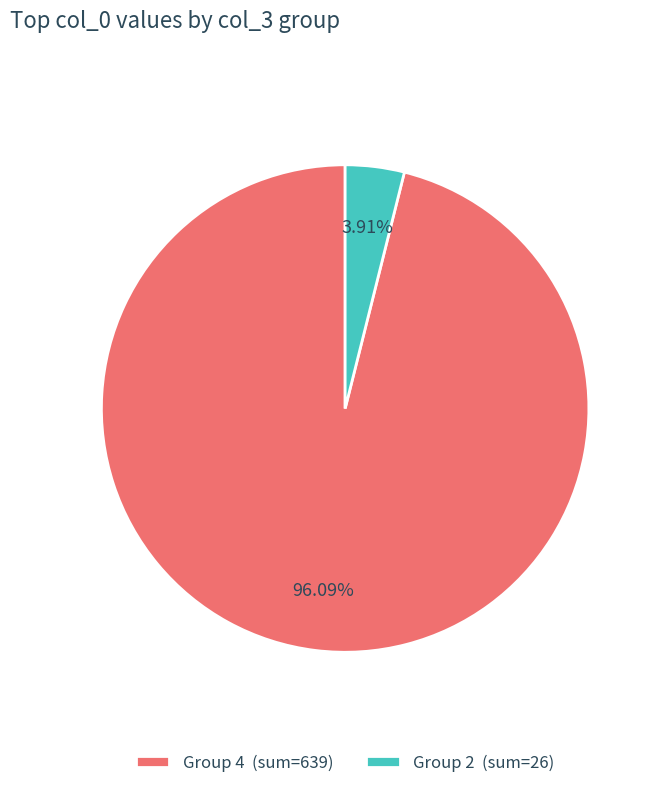

Is the sum of Group 4 (sum=639) and Group 2 (sum=26) greater than half?

Yes